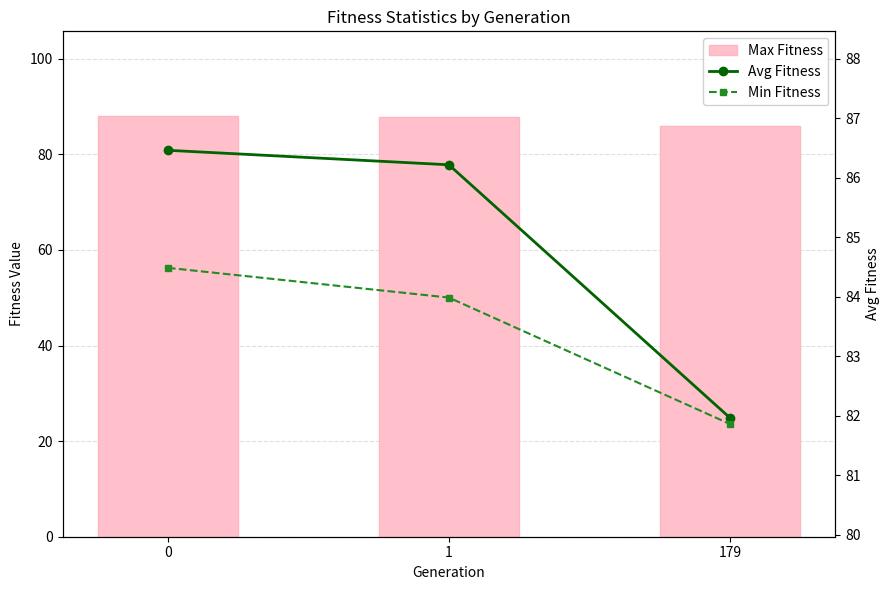

Which series has the largest total across all categories?

Max Fitness